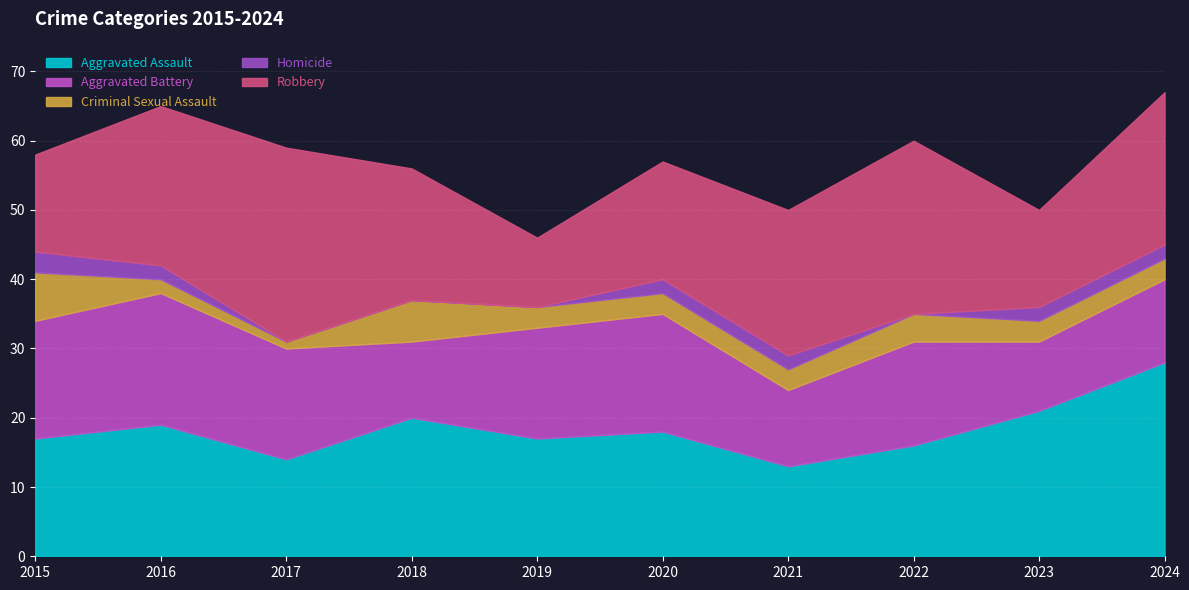

Which series has the largest total across all categories?

Robbery